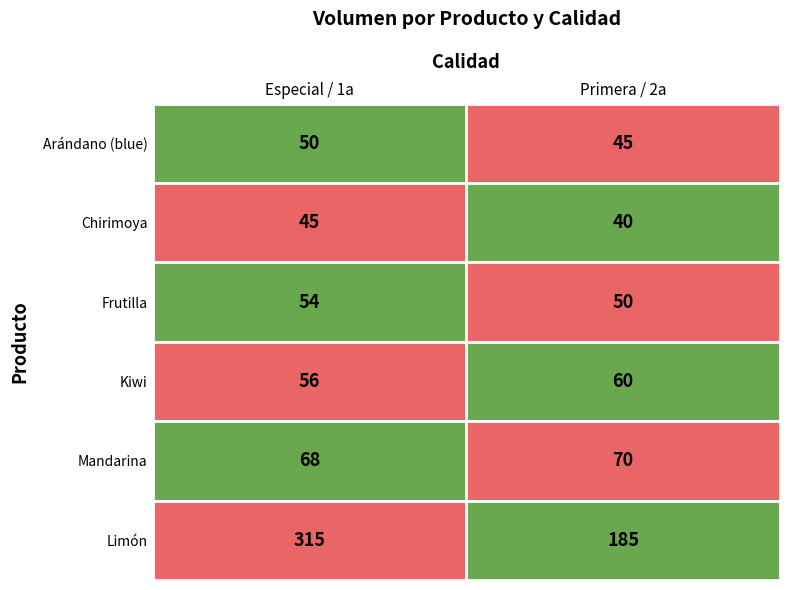

What is the lowest value of the Chirimoya series?

40